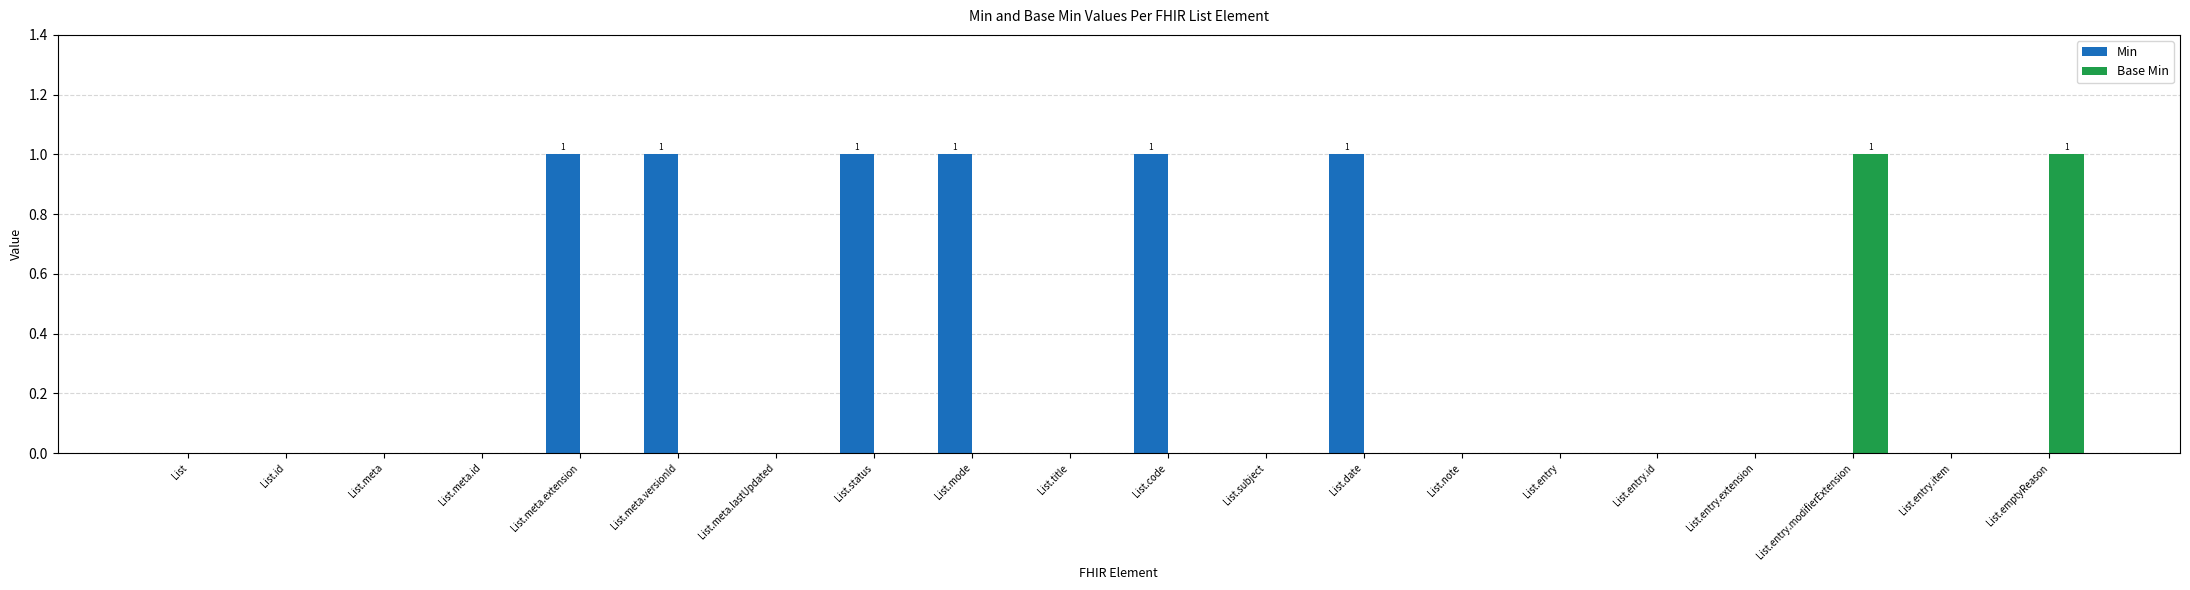

Count the Min values in the range 0 to 1.

20